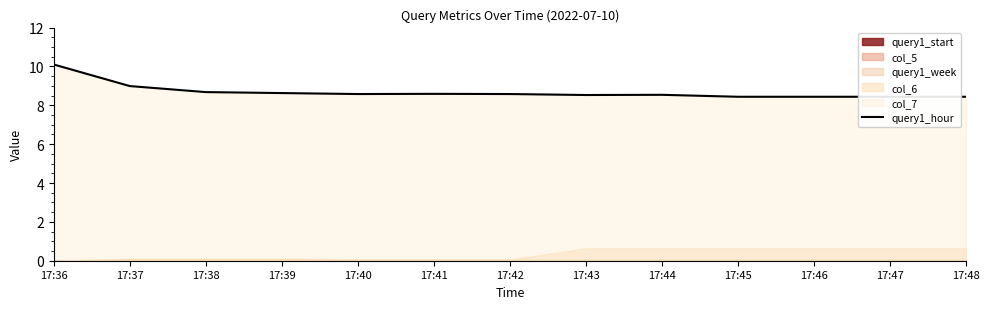

What is the maximum value shown in the chart?

10.1